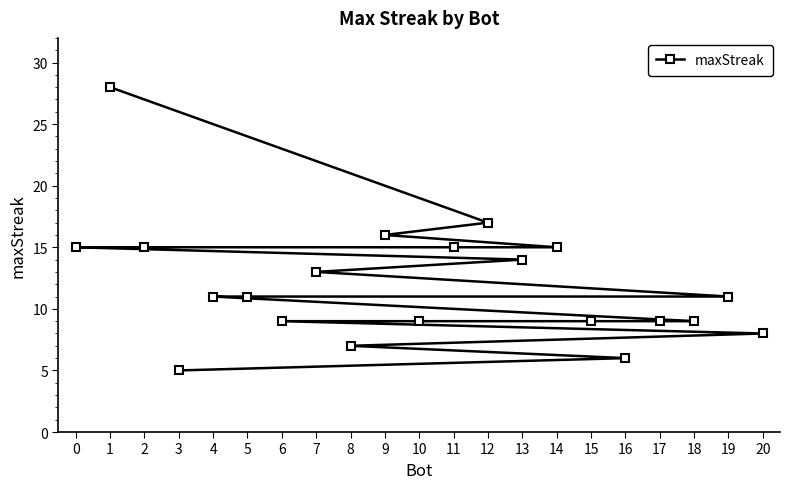

Reading right to left, extract all data points from this chart.

20=8	19=11	18=9	17=9	16=6	15=9	14=15	13=14	12=17	11=15	10=9	9=16	8=7	7=13	6=9	5=11	4=11	3=5	2=15	1=28	0=15